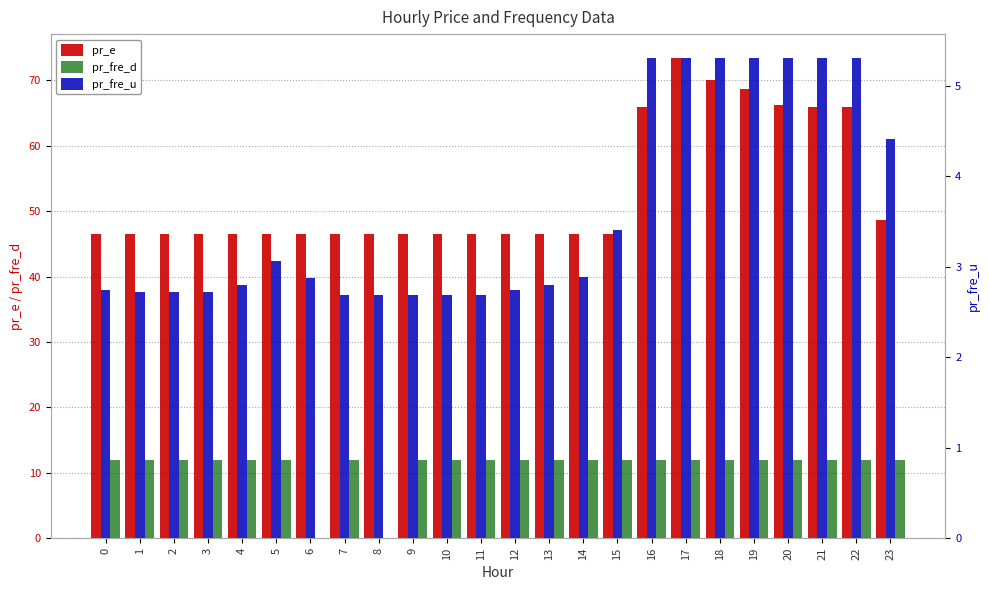

What is the highest value of the pr_fre_u series?

5.3